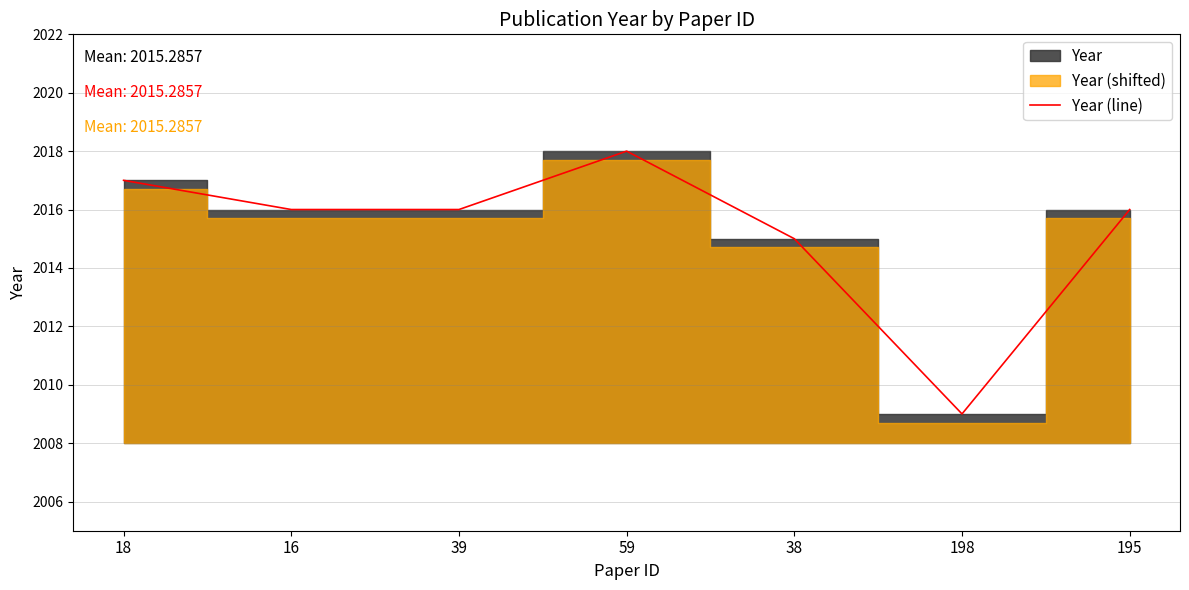

List the labels in order of value, largest first.

59, 18, 16, 39, 195, 38, 198